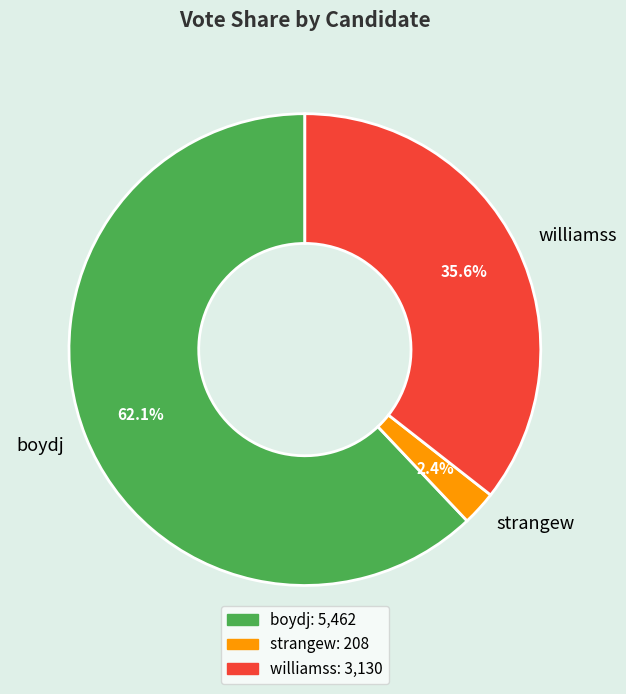

How many segments does this pie chart have?

3